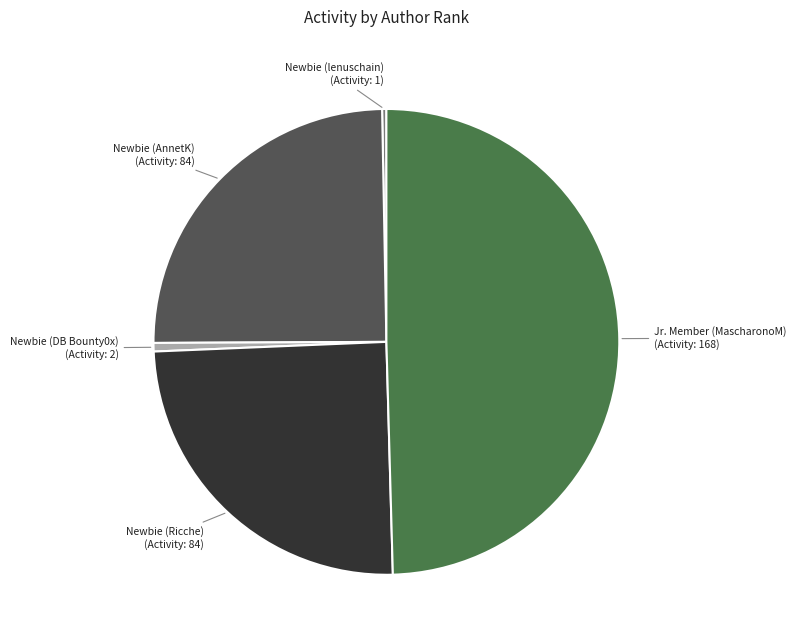

Is there any slice that represents more than half of the pie?

No